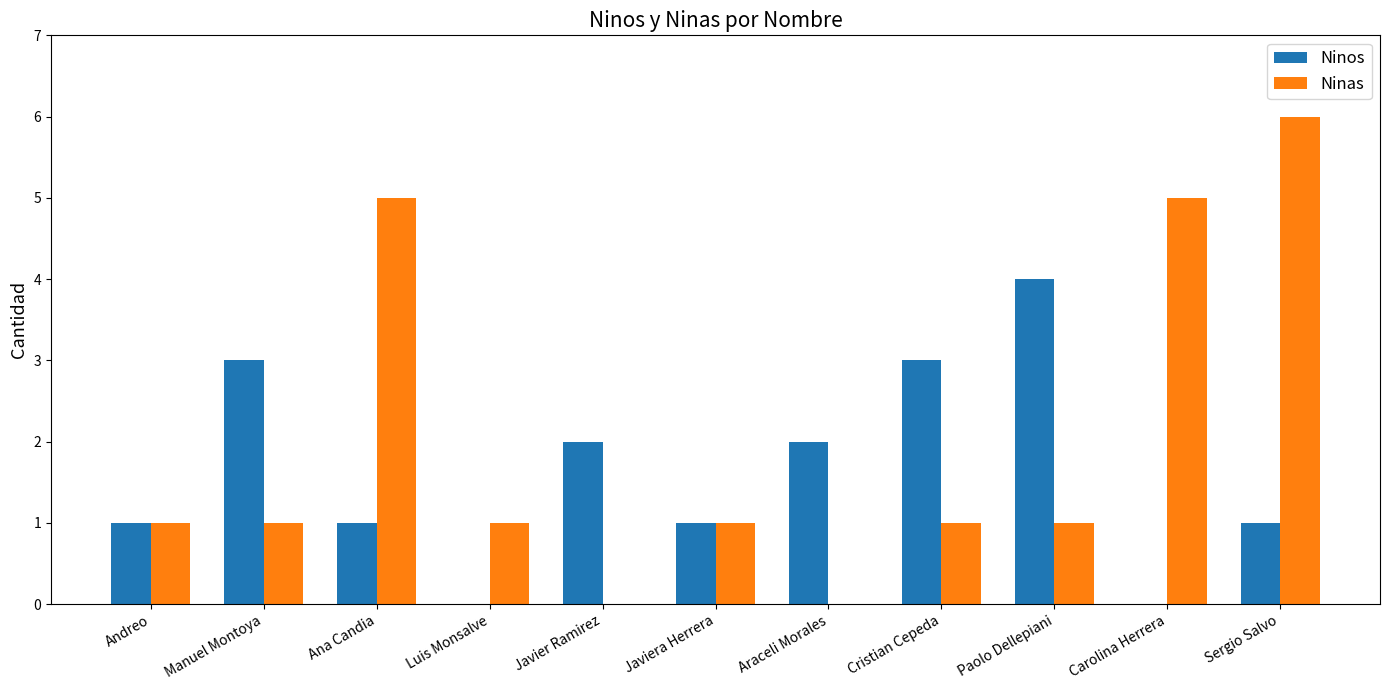

What is the sum of all Ninos values?

18